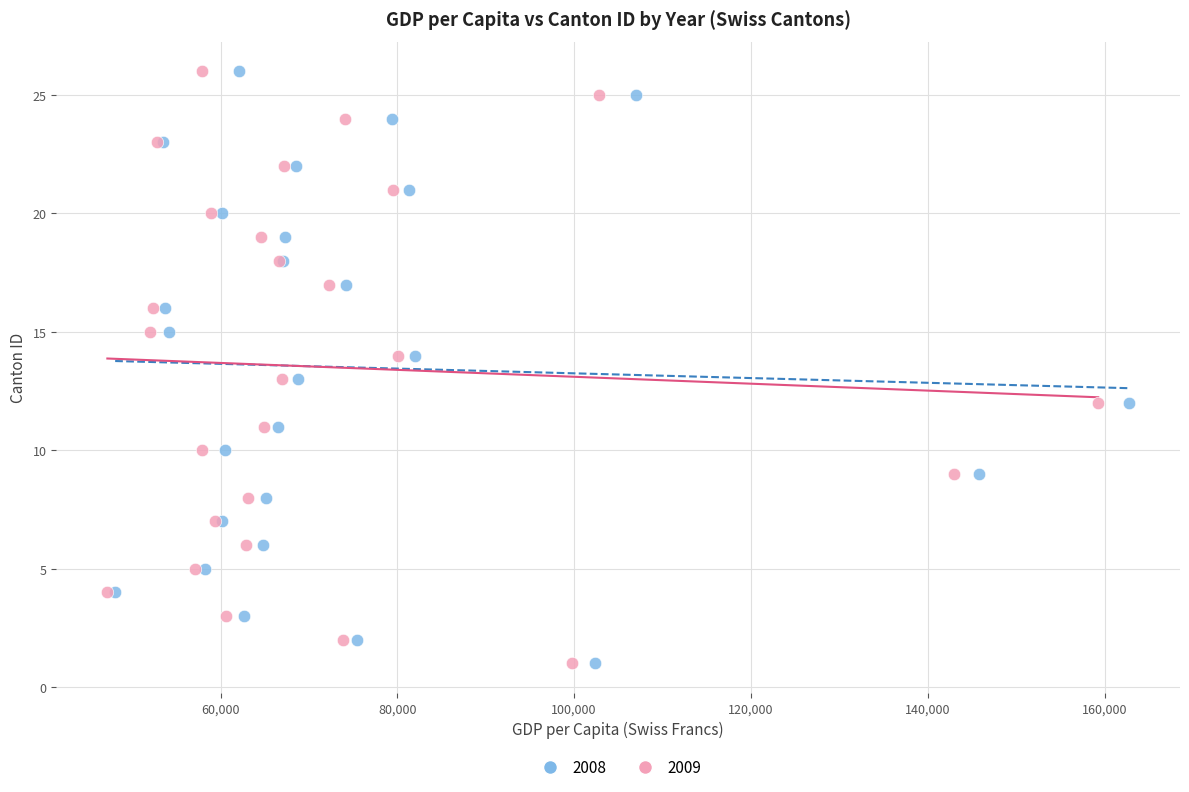

What are all the series names shown in the legend?

2008, 2009